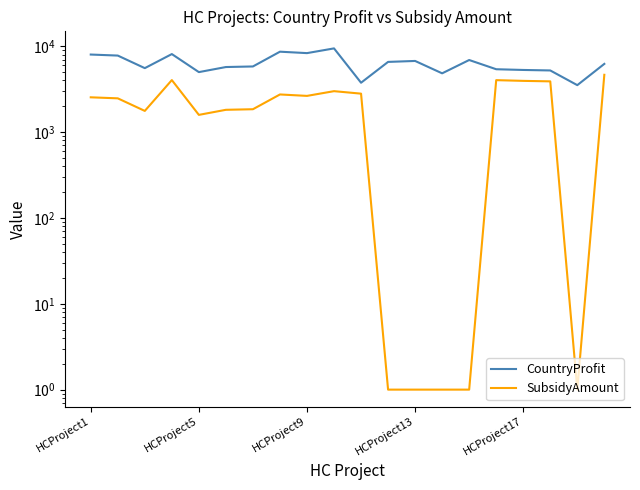

List the series in order of their peak value, highest first.

CountryProfit, SubsidyAmount